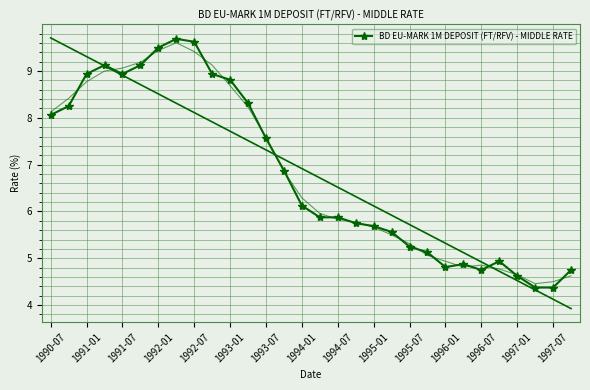

What is the highest value of the BD EU-MARK 1M DEPOSIT (FT/RFV) - MIDDLE RATE series?

9.7